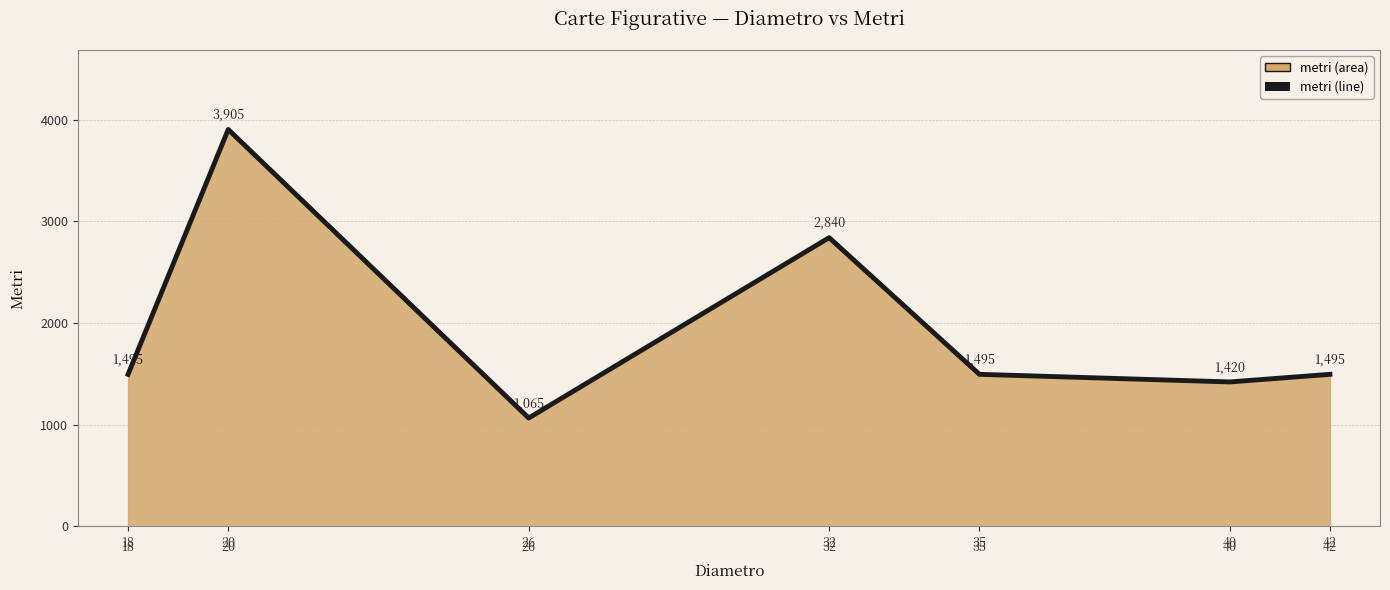

List the labels in order of value, smallest first.

26, 40, 18, 35, 42, 32, 20